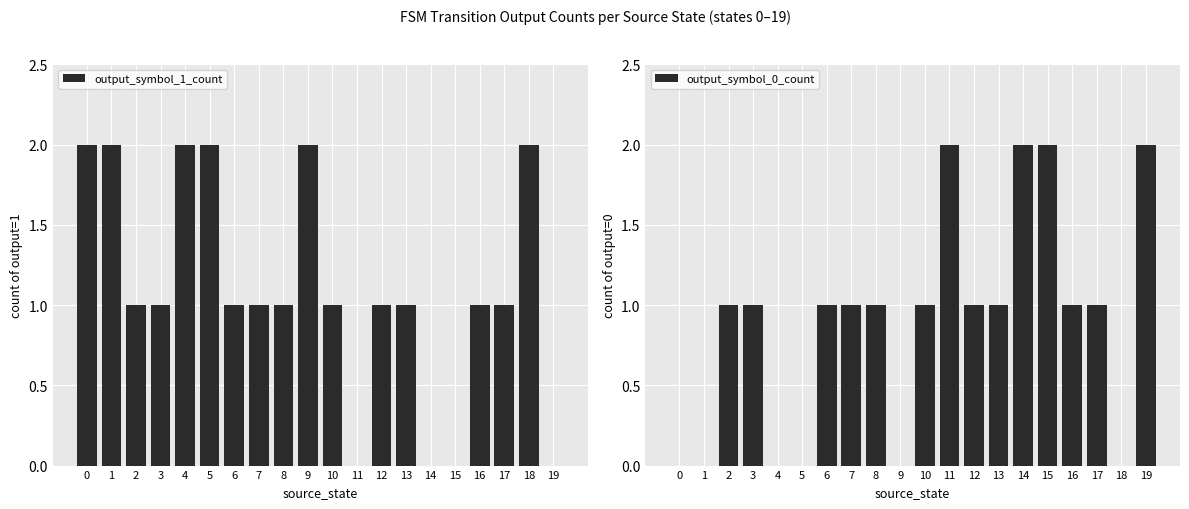

Count the number of categories in the chart.

20